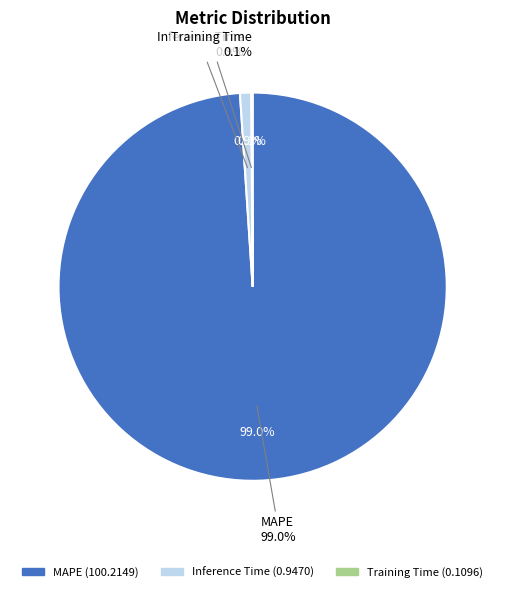

Is it true that Inference Time is 11% of the pie?

False